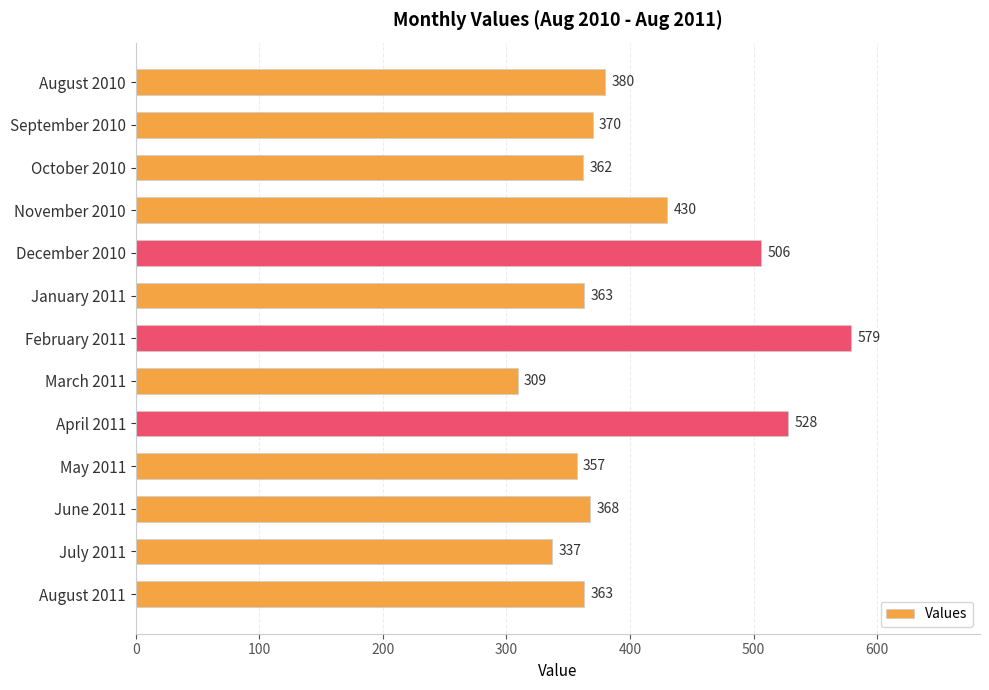

Reading top to bottom, list all the values displayed in this chart.

380	370	362	430	506	363	579	309	528	357	368	337	363